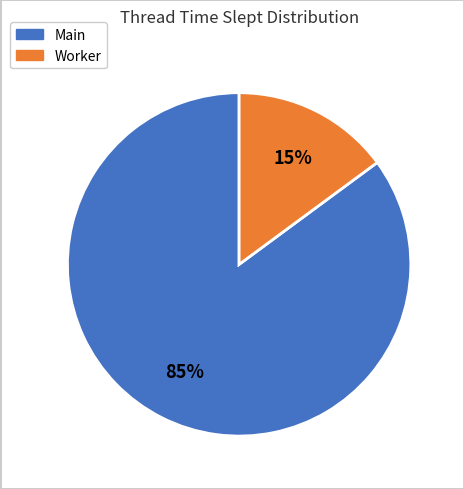

To the nearest percent, what is the difference between the largest and smallest slice percentages?

70%